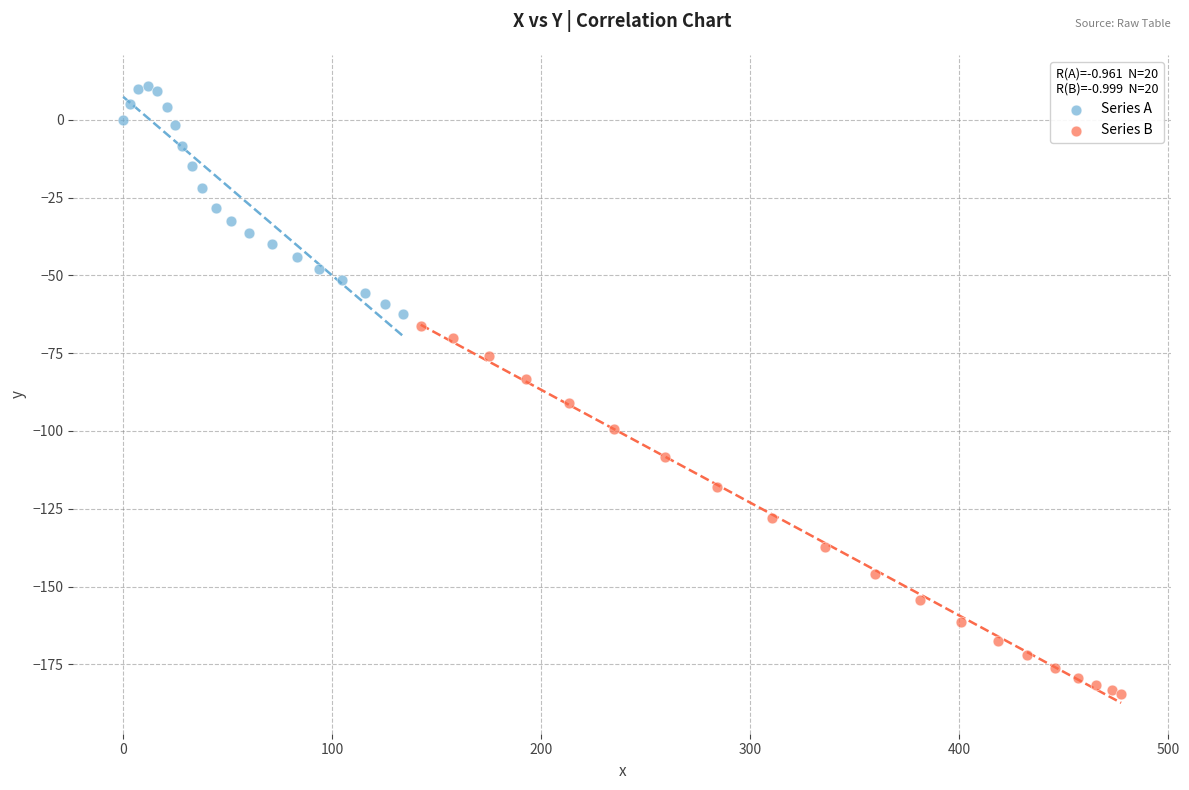

Which series contains the highest Y value?

Series A